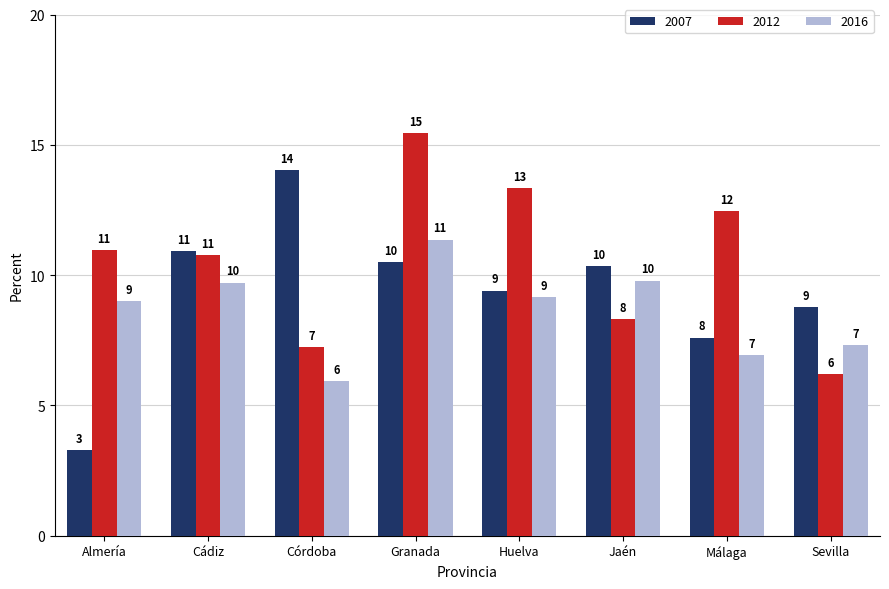

Where does the 2007 series first go above 10?

Cádiz